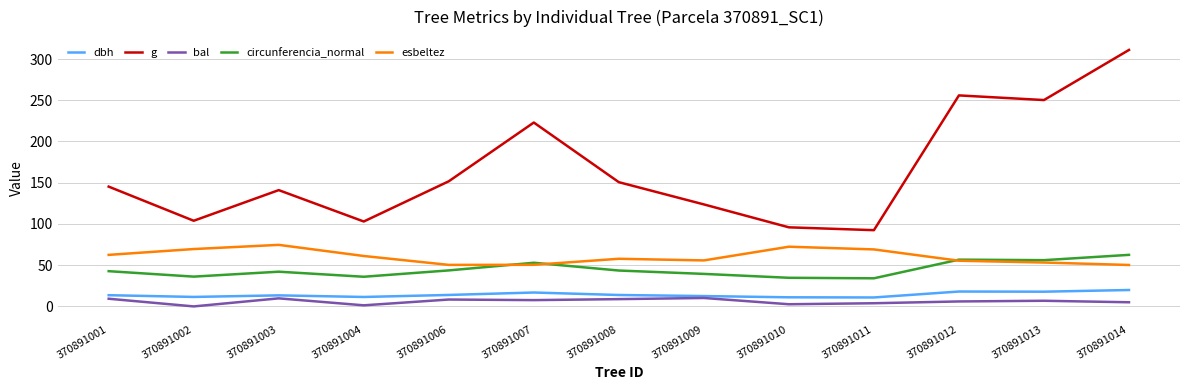

True or false: g and esbeltez cross at least once.

False